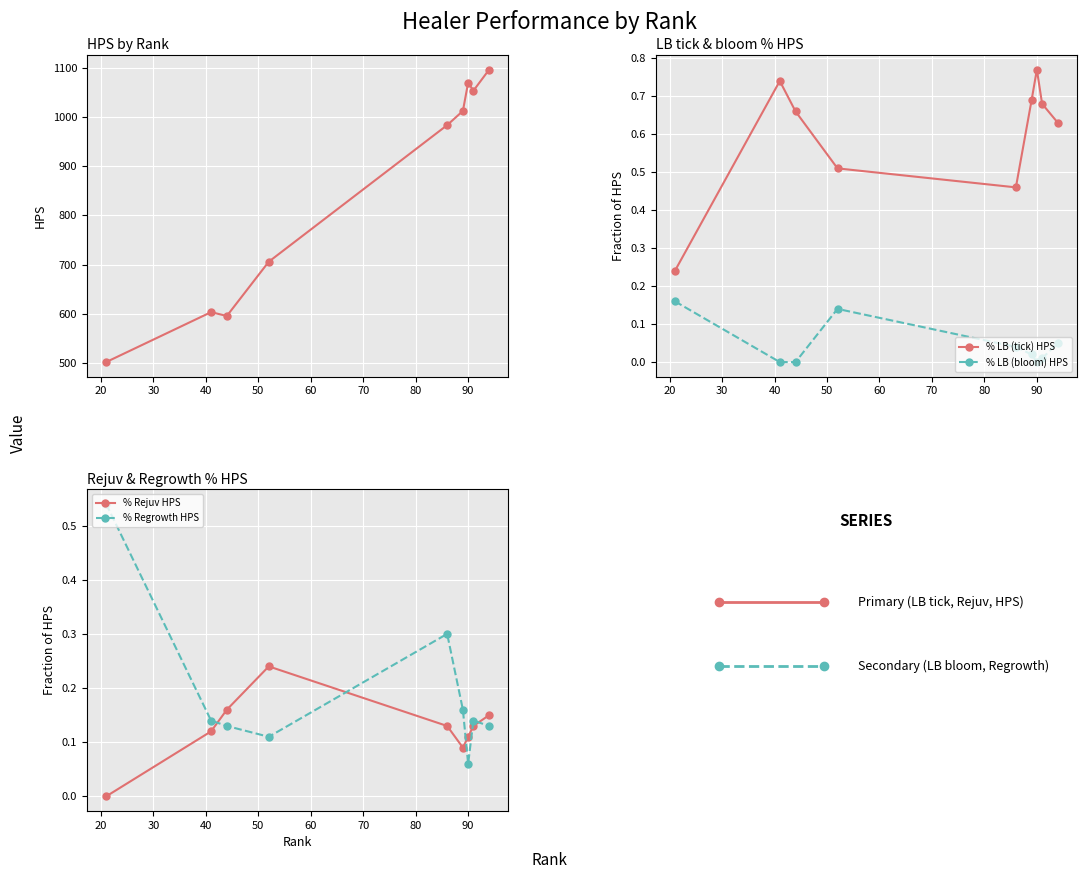

How many values in the HPS series exceed 983?

5